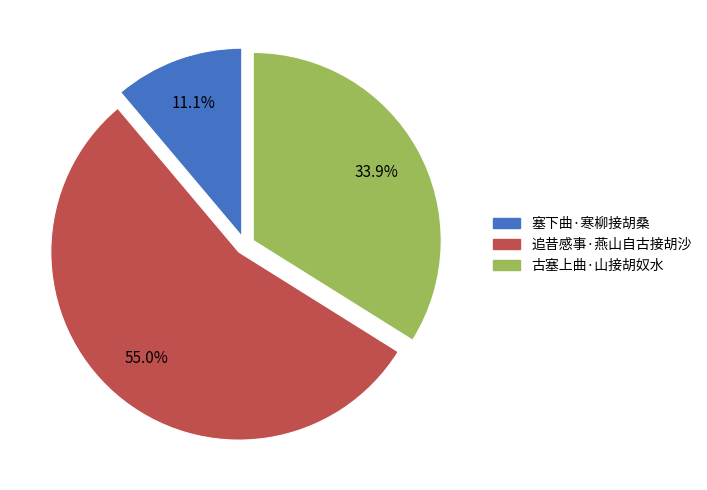

Is it true that 追昔感事·燕山自古接胡沙 is 55% of the pie?

True